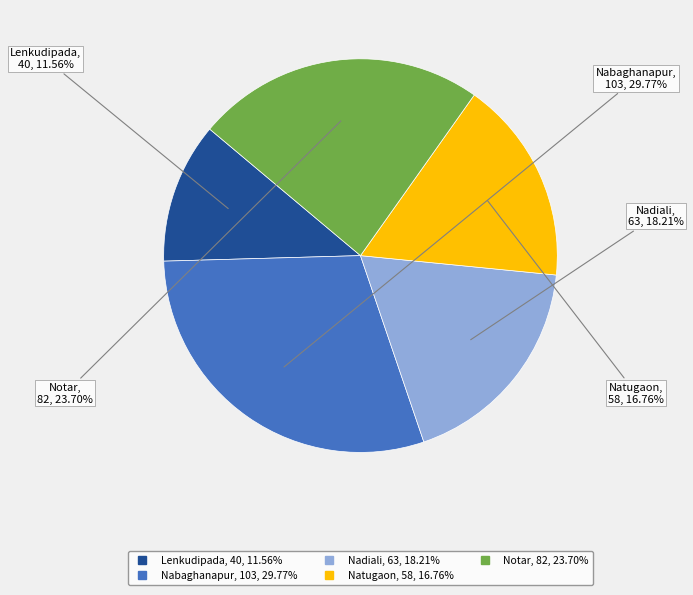

Do Lenkudipada and Natugaon together represent more than half of the pie?

No